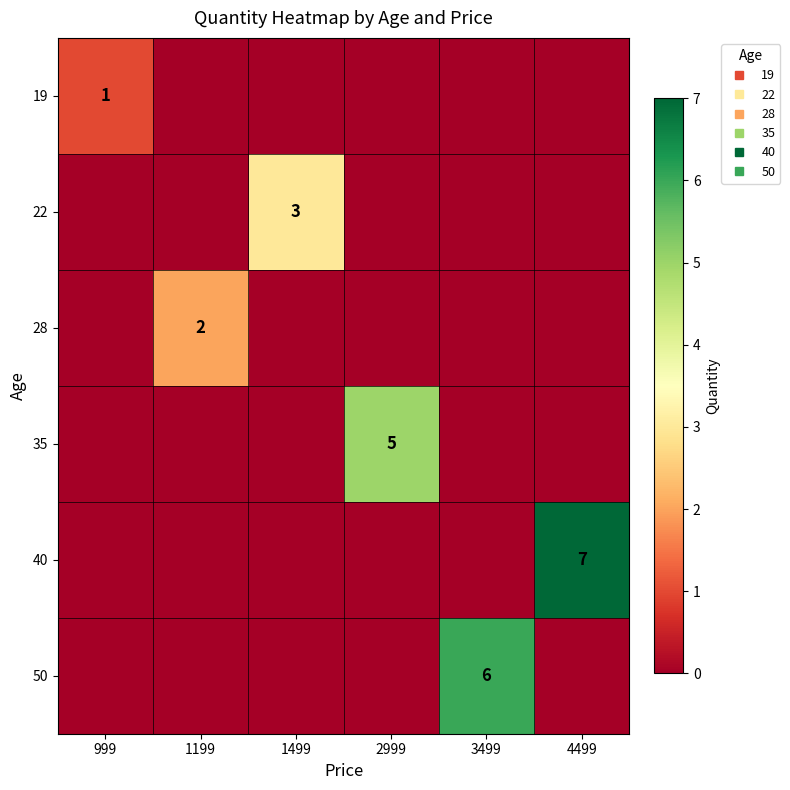

At which category is the sum across all series the highest?

4499